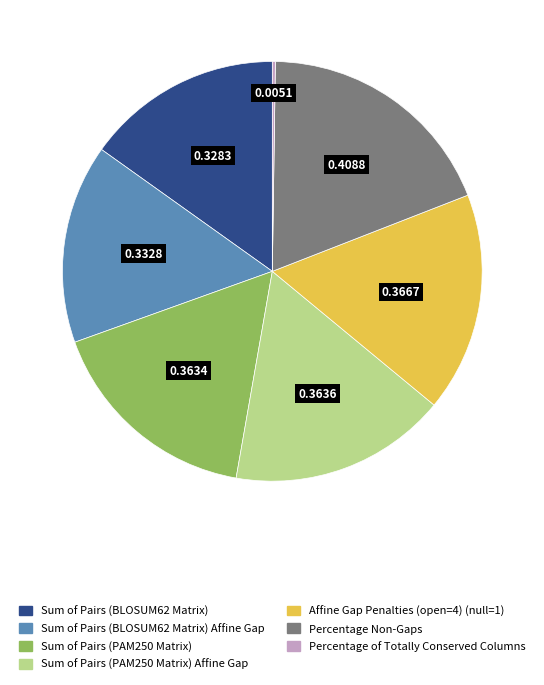

Is there a majority slice in this chart?

No